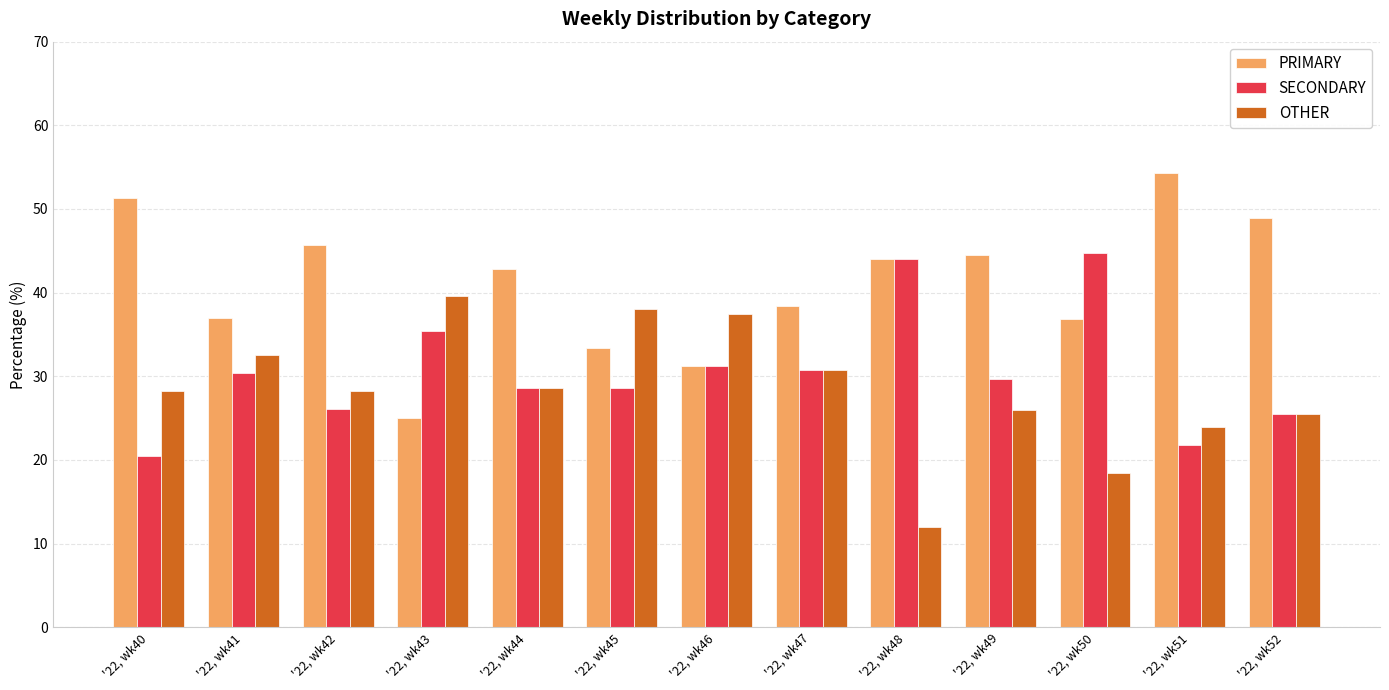

What is the value of the SECONDARY bar at the 1st from the left?

20.5